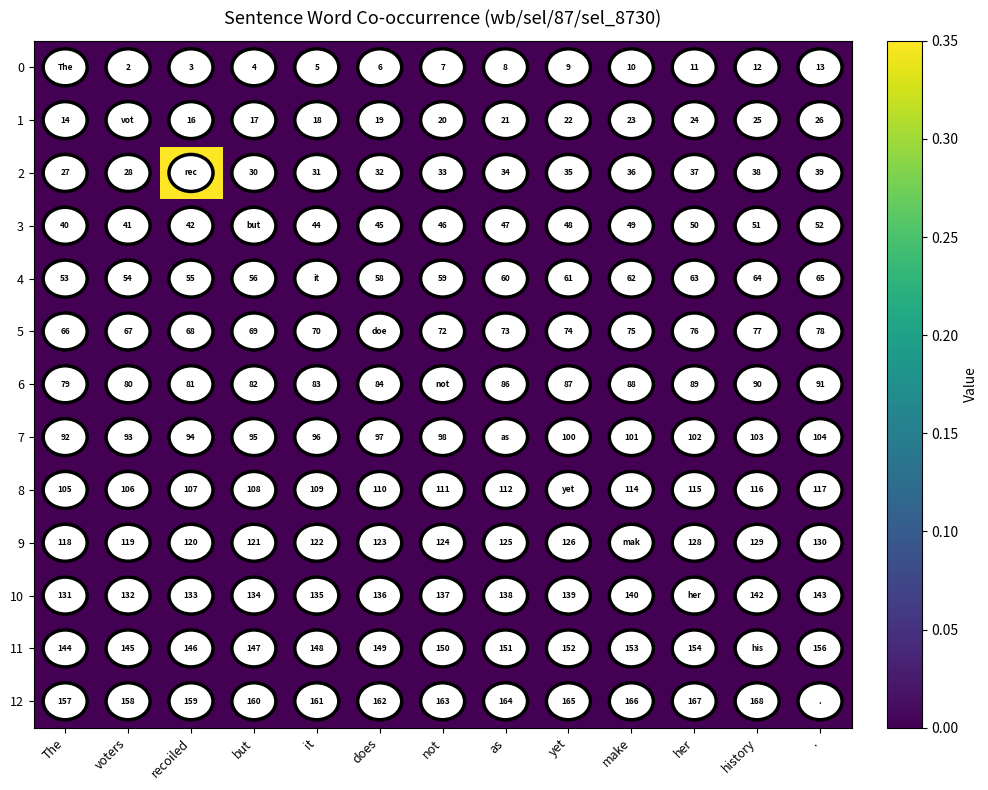

How many series are shown in this chart?

13